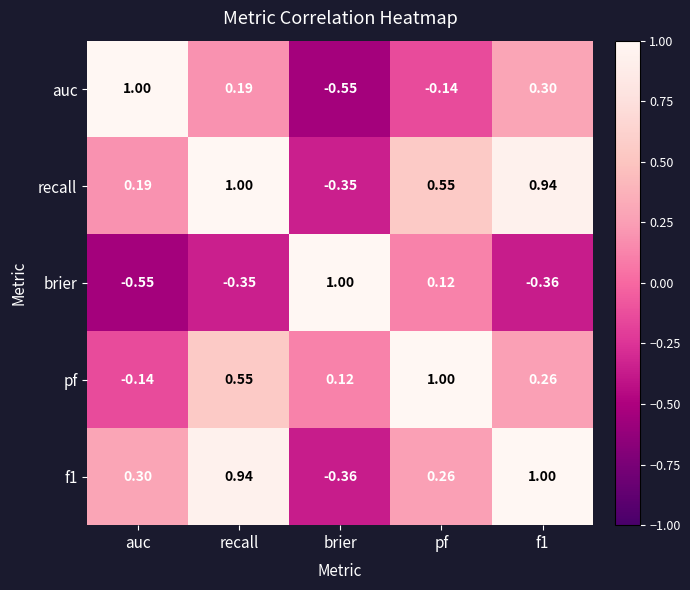

At which label is brier closest to 0?

pf